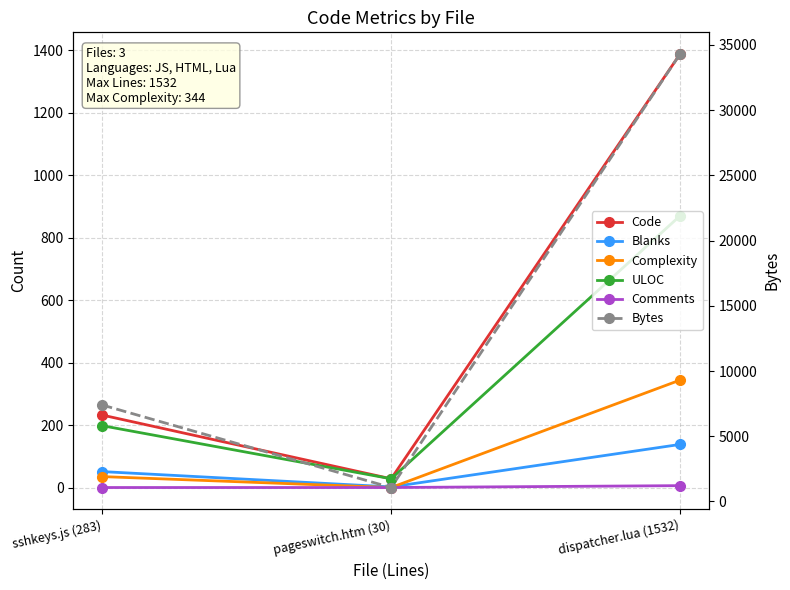

Reading left to right, transcribe all the data shown in this chart.

Code: sshkeys.js (283)=232	pageswitch.htm (30)=28	dispatcher.lua (1532)=1388
Blanks: sshkeys.js (283)=51	pageswitch.htm (30)=2	dispatcher.lua (1532)=138
Complexity: sshkeys.js (283)=35	pageswitch.htm (30)=0	dispatcher.lua (1532)=344
ULOC: sshkeys.js (283)=198	pageswitch.htm (30)=28	dispatcher.lua (1532)=870
Comments: sshkeys.js (283)=0	pageswitch.htm (30)=0	dispatcher.lua (1532)=6
Bytes: sshkeys.js (283)=7394	pageswitch.htm (30)=1065	dispatcher.lua (1532)=34307